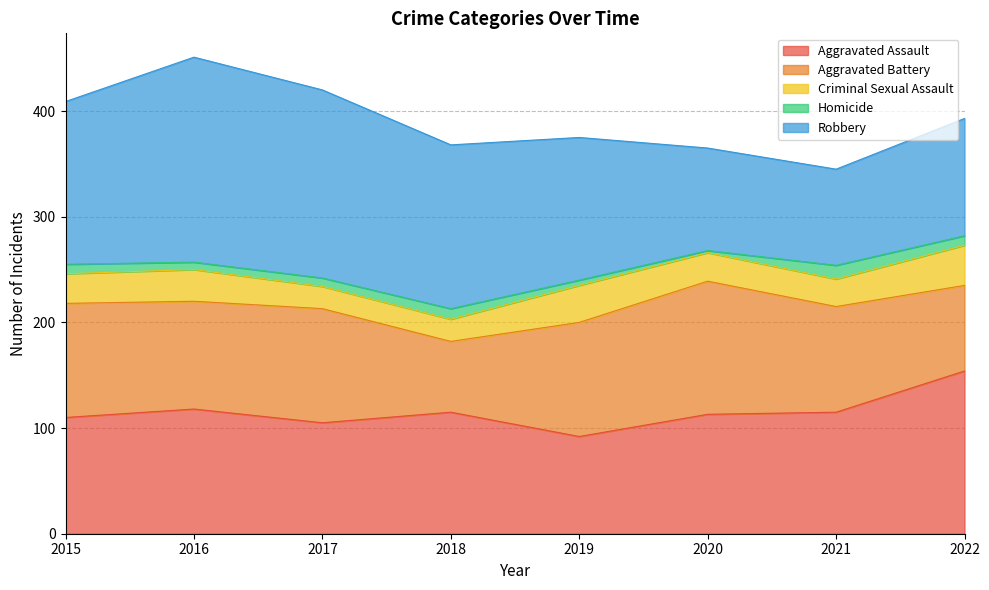

Between which two adjacent categories do Aggravated Battery and Robbery first intersect?

2019 and 2020